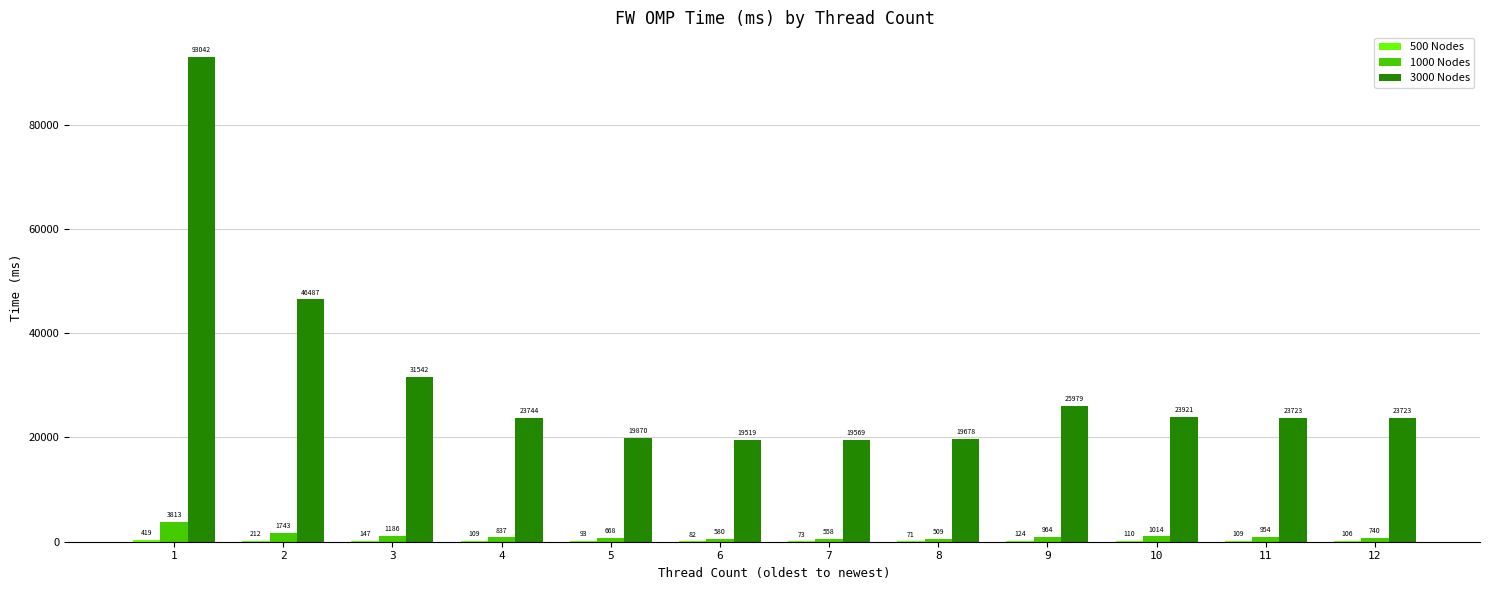

Which series changed the most between 3 and 4?

3000 Nodes